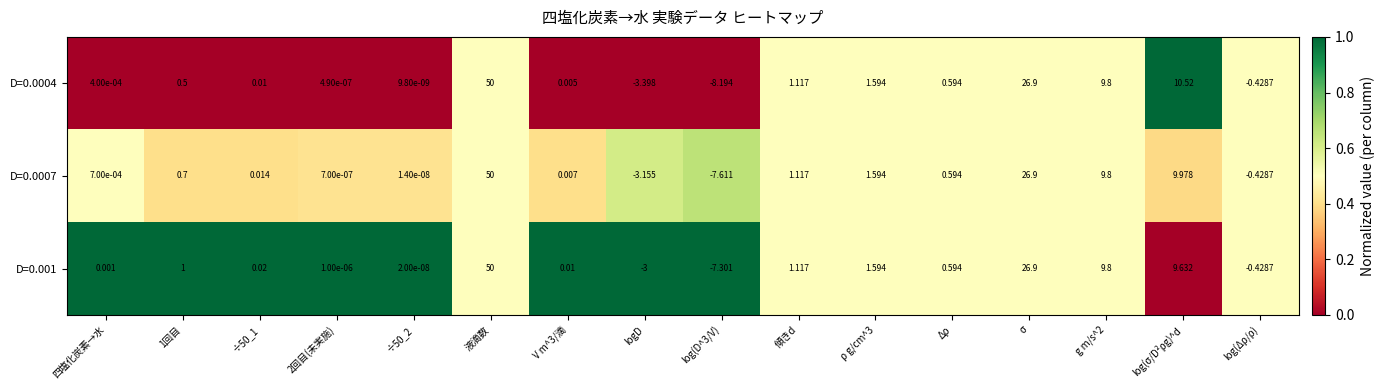

At which label does D=0.001 reach its peak?

液滴数